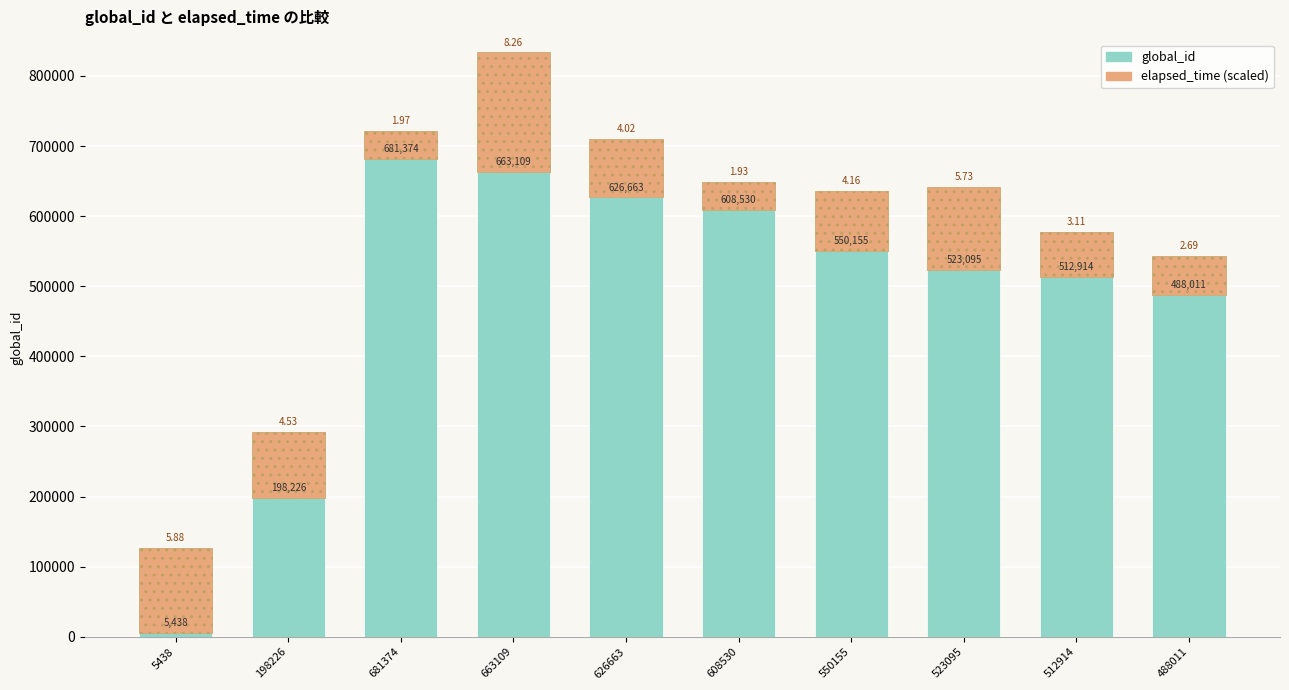

What is the total value across all series at 198226?

291710.1